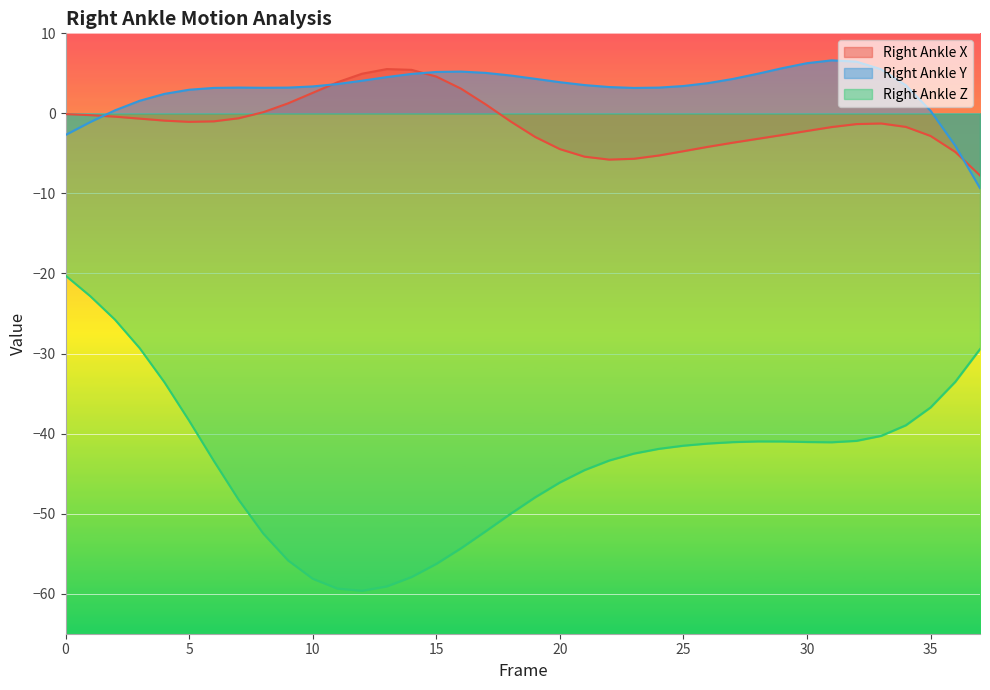

Which category has the lowest value across all series?

12